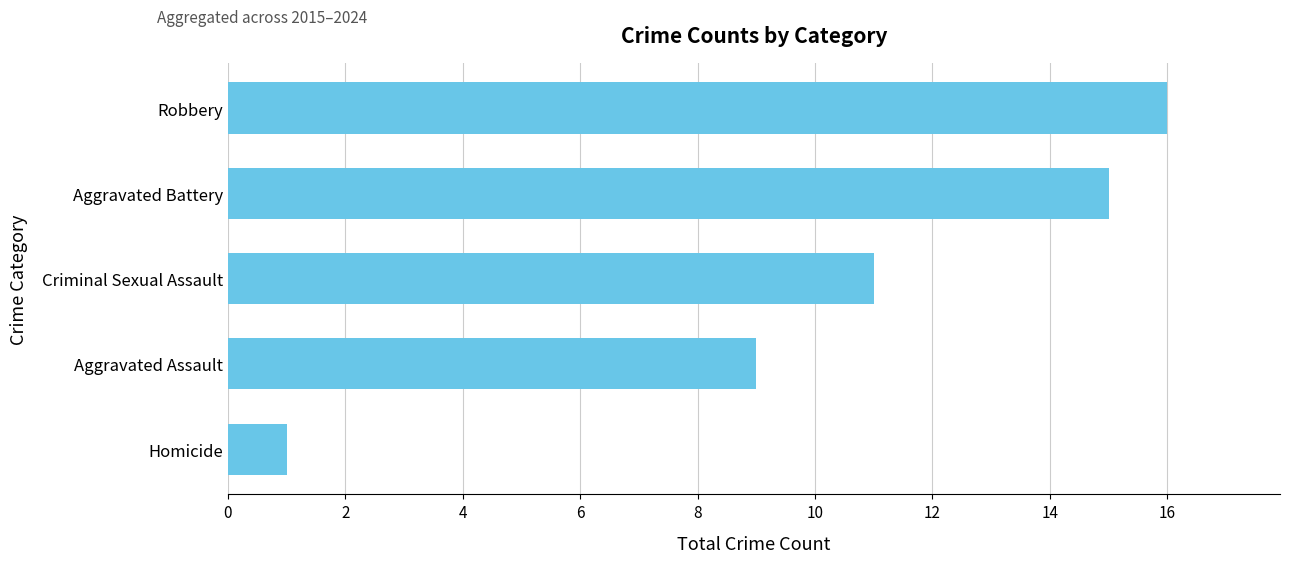

What is the difference between the second highest and second lowest values?

6